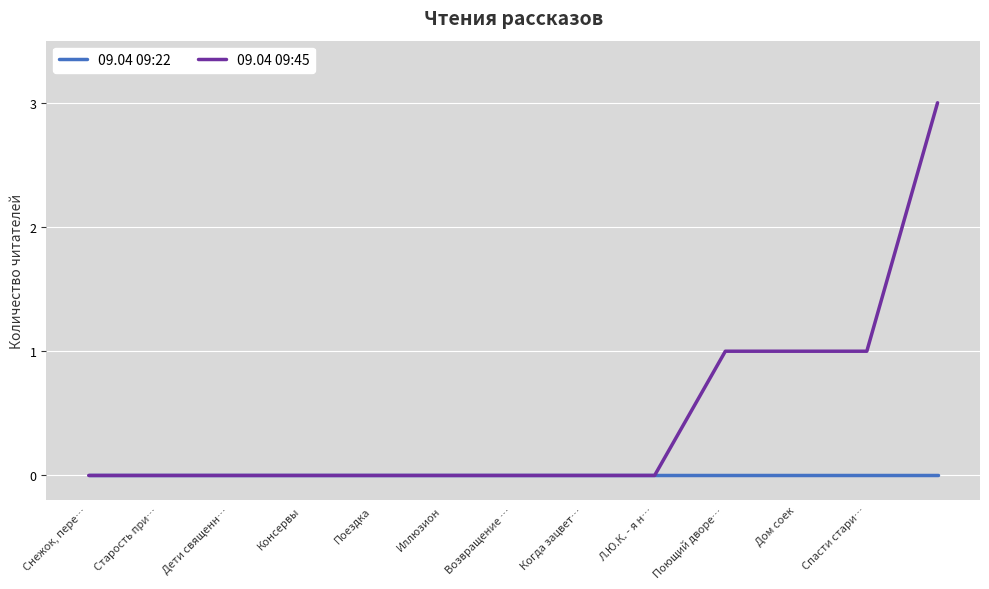

What are all the series names shown in the legend?

09.04 09:22, 09.04 09:45